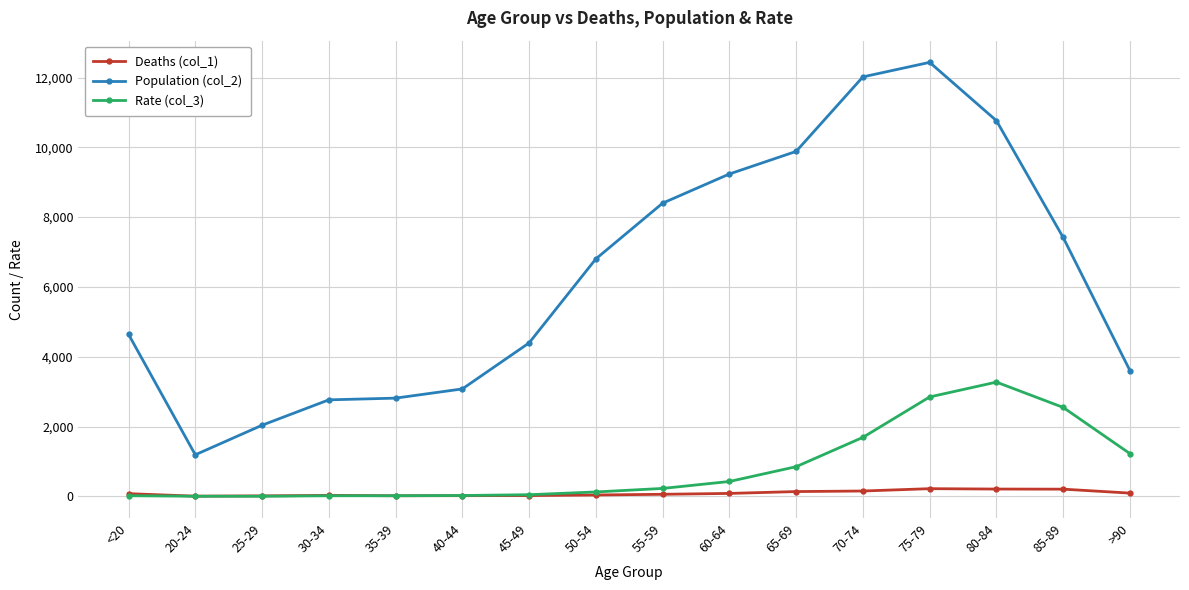

What is the difference between the maximum and second lowest values in the Population (col_2) series?

10396